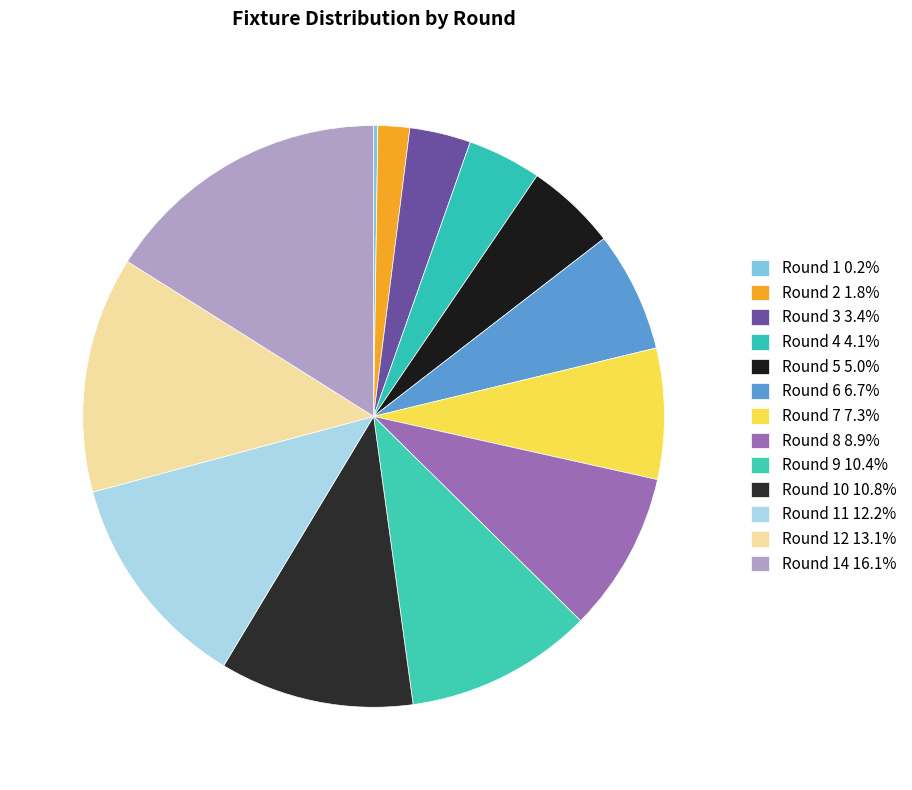

How many slices are in this pie chart?

13